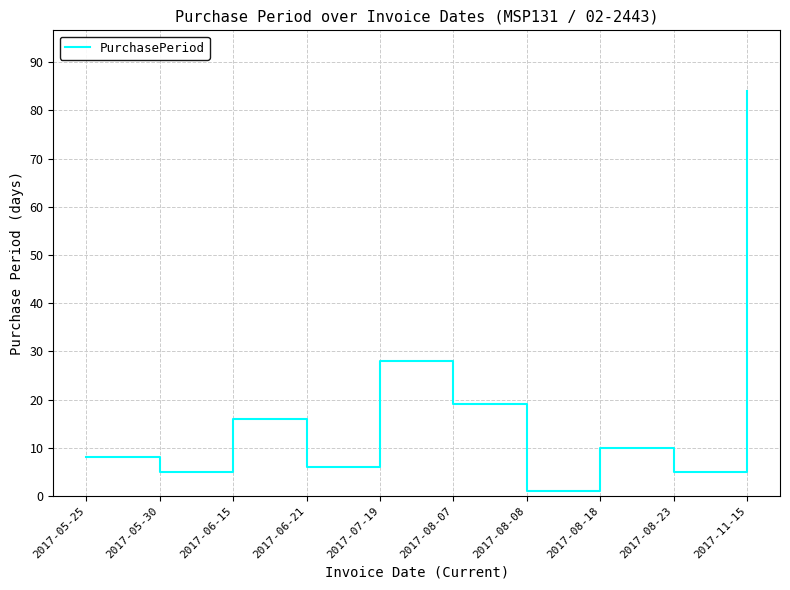

How many lines are shown in the chart?

1